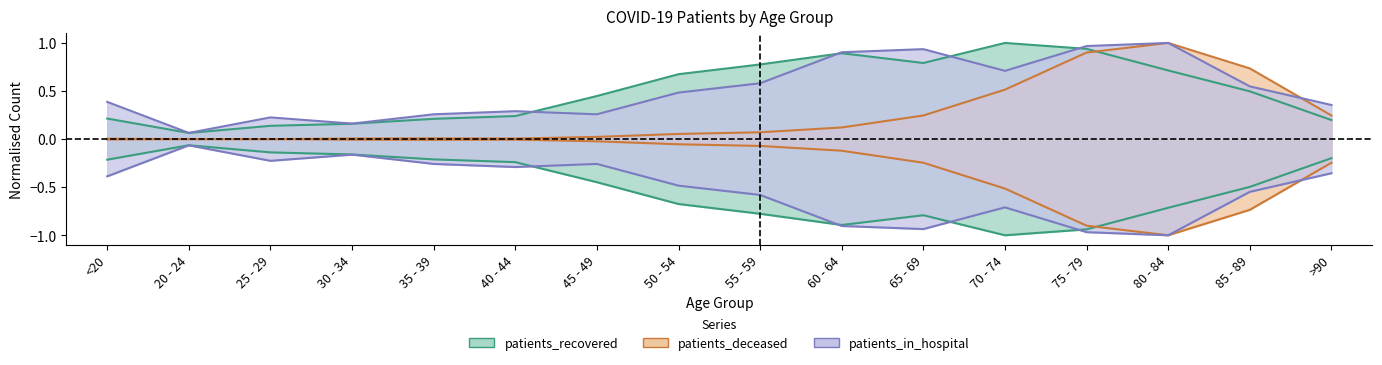

Where do patients_recovered and patients_in_hospital first cross each other?

40 - 44 and 45 - 49